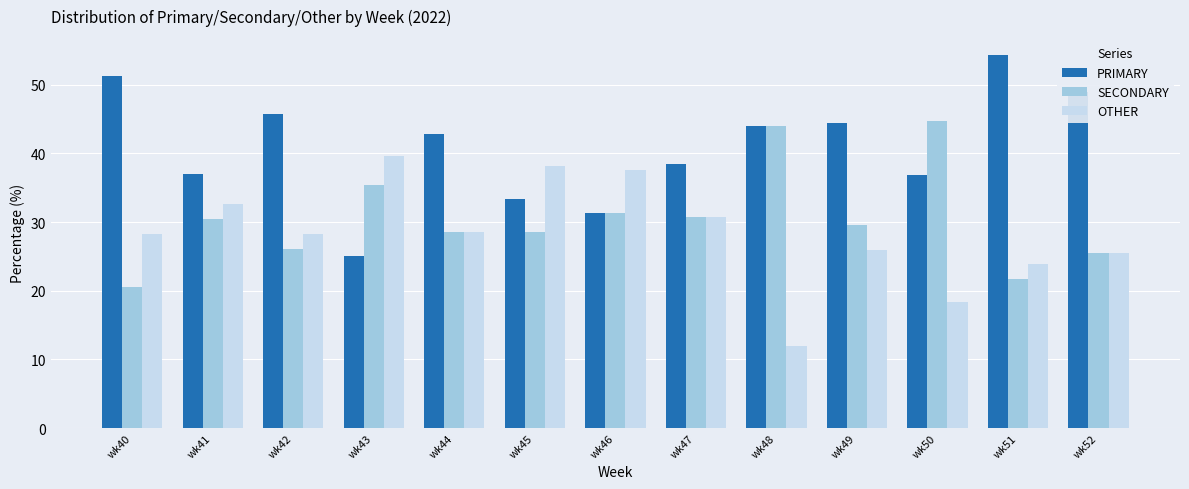

List the series in order of their overall mean, lowest first.

OTHER, SECONDARY, PRIMARY